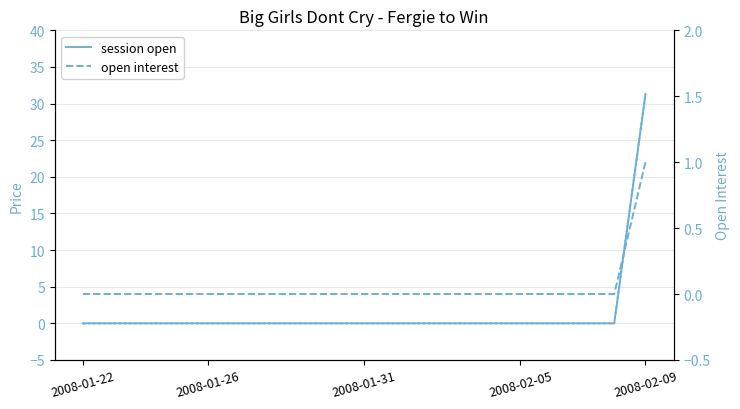

At how many categories does at least one series exceed 6?

1